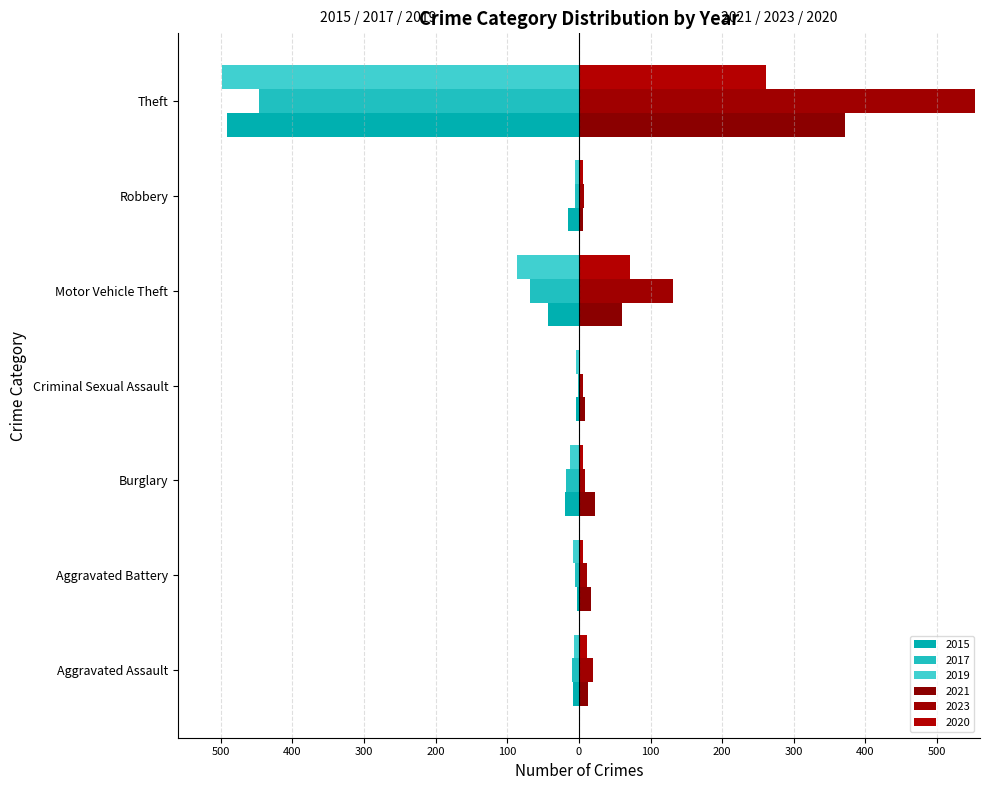

Reading left to right, what are all the values shown in this chart?

2015: -8	-3	-19	-4	-43	-15	-491
2017: -10	-5	-18	-2	-69	-6	-447
2019: -7	-8	-12	-4	-87	-6	-499
2021: 12	17	23	9	60	5	371
2023: 19	11	9	5	132	7	553
2020: 11	6	5	1	71	6	261